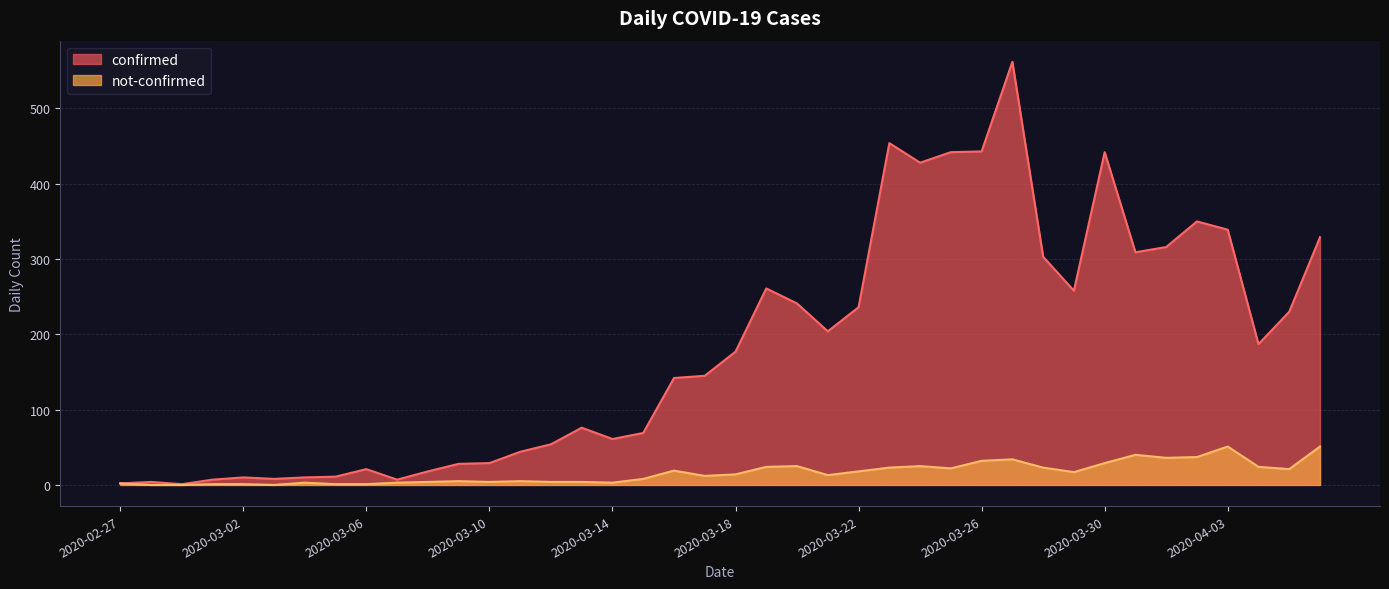

What are all the series names shown in the legend?

confirmed, not-confirmed